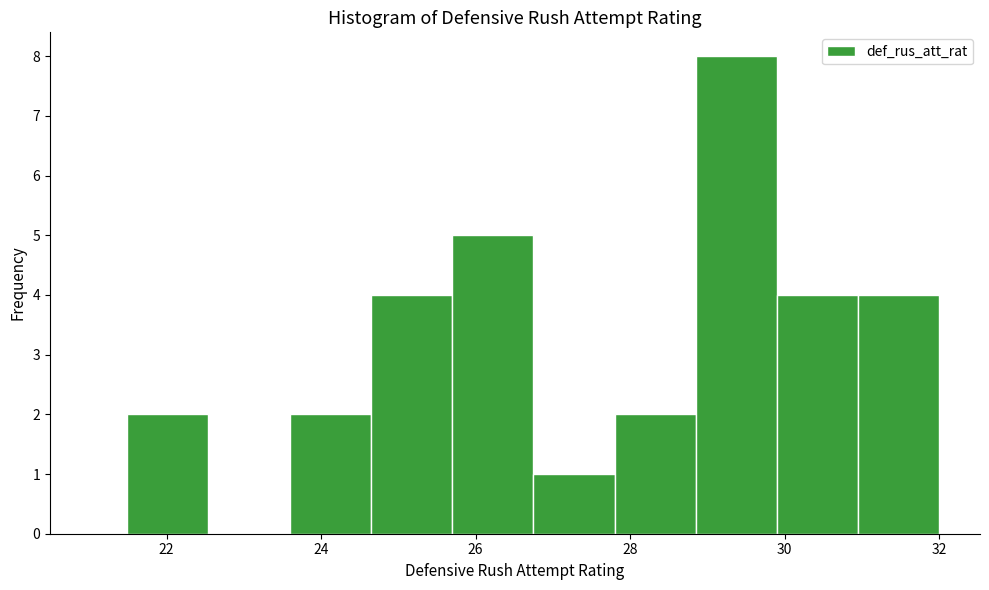

Reading left to right, transcribe this chart: for each bar, give the range it covers on the x-axis and its height. Neither the bar edges nor the heights are printed on the chart, so give them approximately, as read against the axes.

21.4 to 22.6: 2
22.6 to 23.6: 0
23.6 to 24.6: 2
24.6 to 25.6: 4
25.6 to 26.8: 5
26.8 to 27.8: 1
27.8 to 28.8: 2
28.8 to 30.0: 8
30.0 to 31.0: 4
31.0 to 32.0: 4